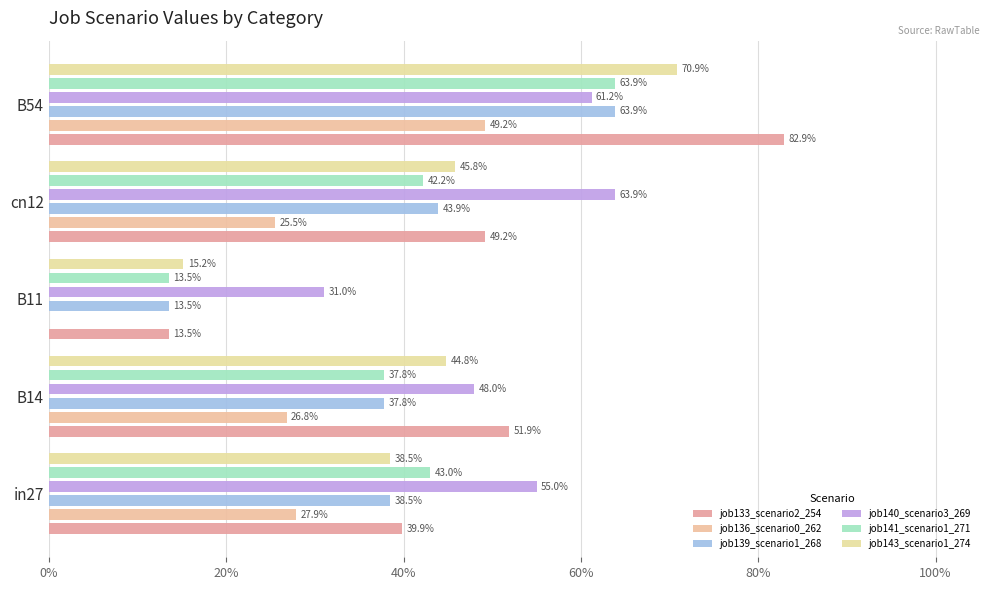

What is the value of the job143_scenario1_274 bar at the 5th from the left?

0.7